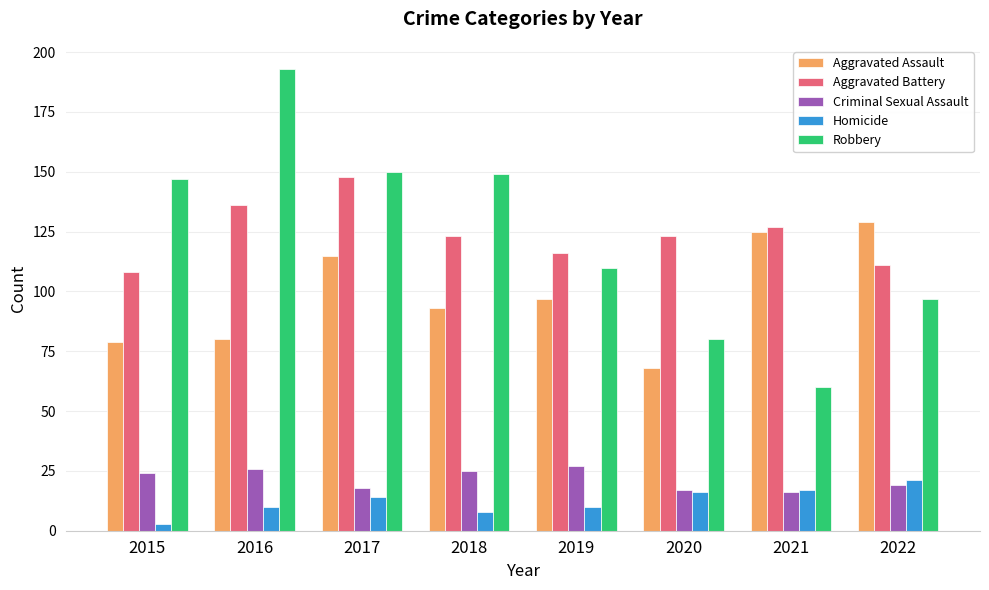

What is the total value across all series at 2018?

398